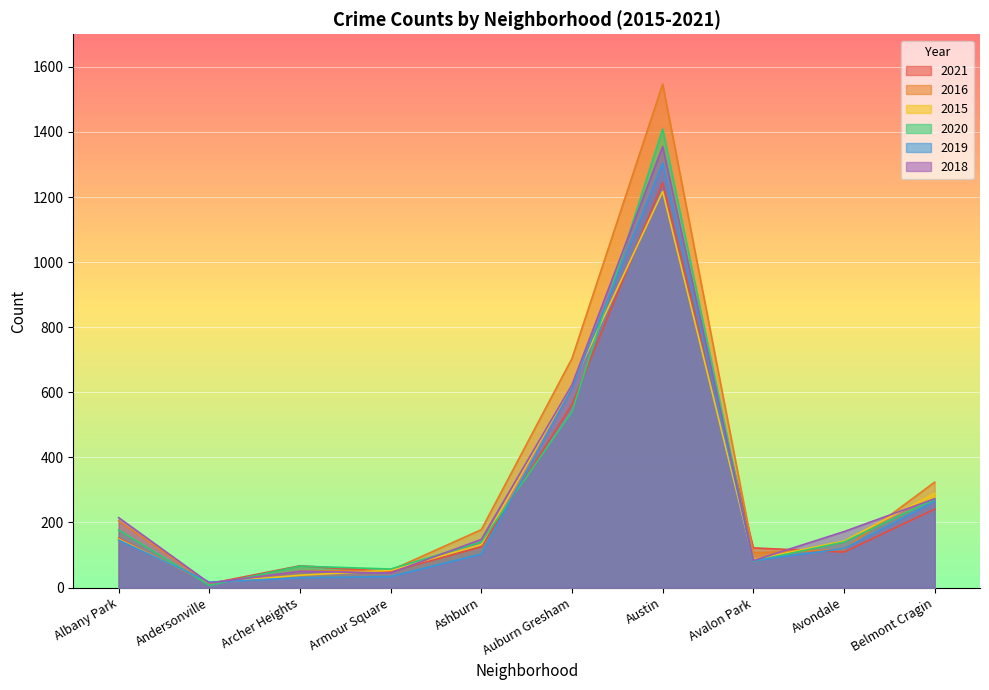

Where do 2021 and 2015 first cross each other?

Albany Park and Andersonville